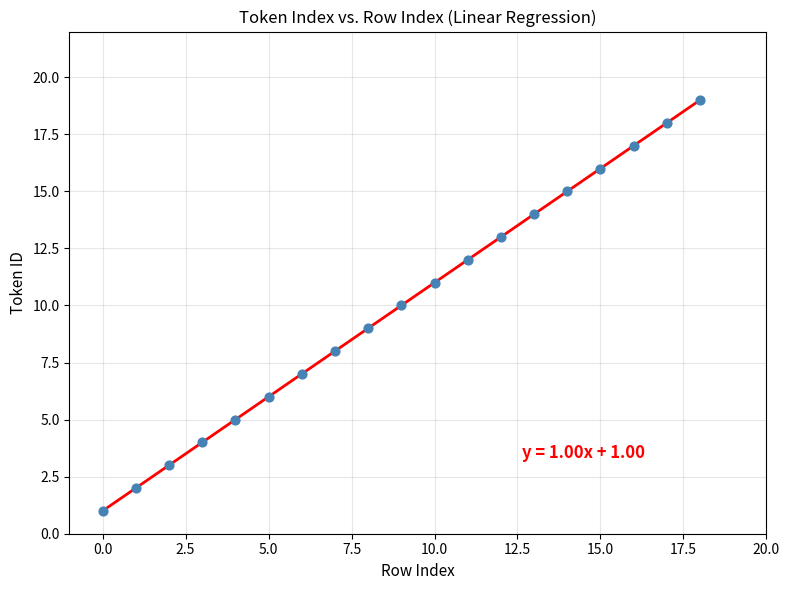

What is the range of Y values (max minus min)?

18